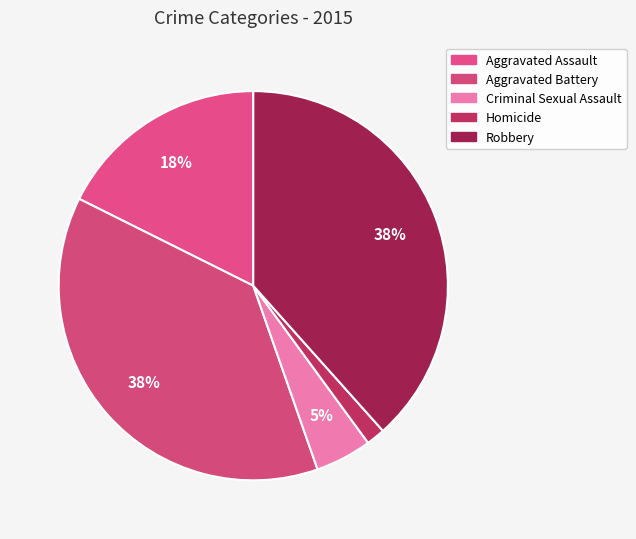

How many segments does this pie chart have?

5